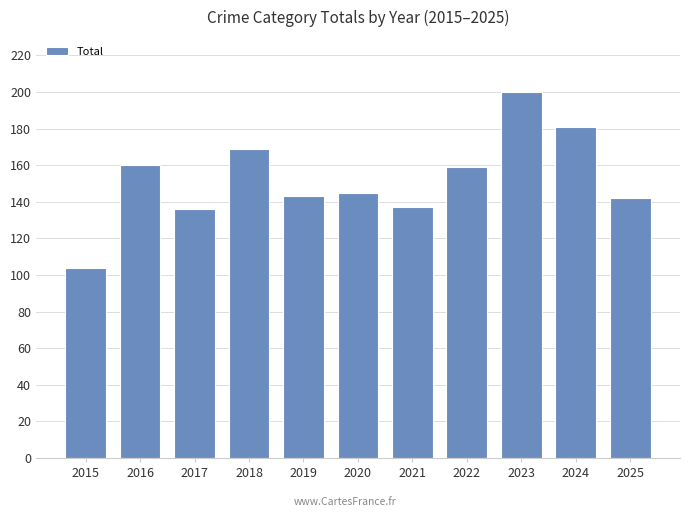

What is the value of the 6th bar from the left?

145